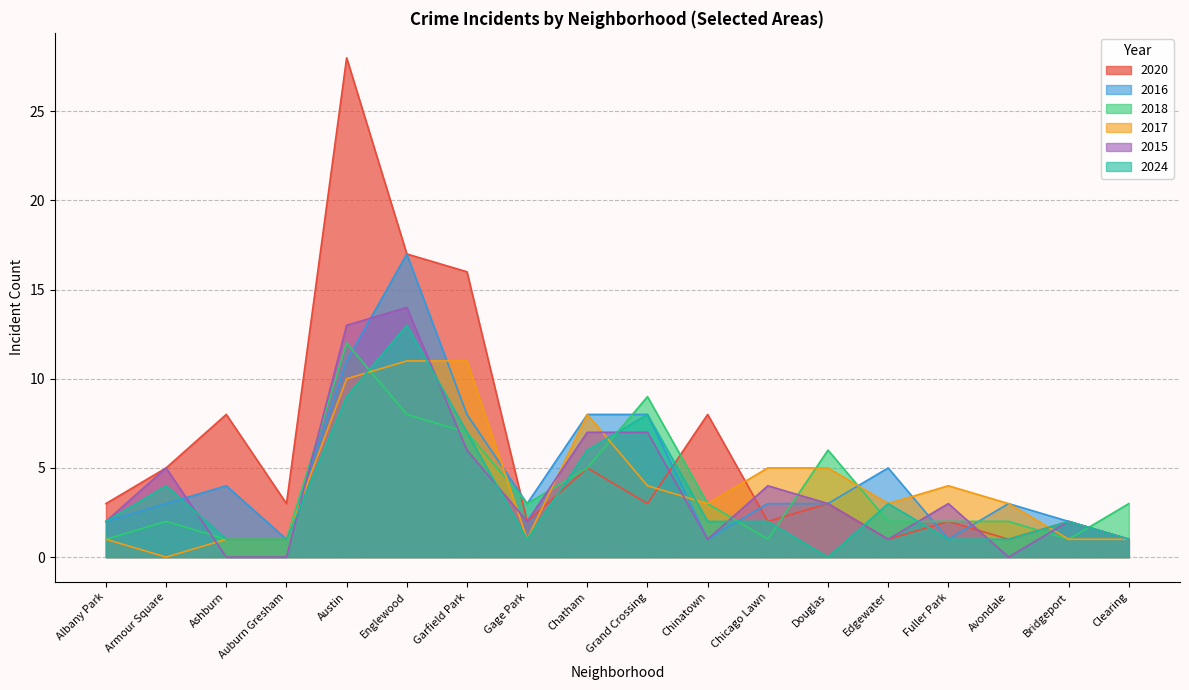

Rank the series by their maximum value, from lowest to highest.

2017, 2018, 2024, 2015, 2016, 2020